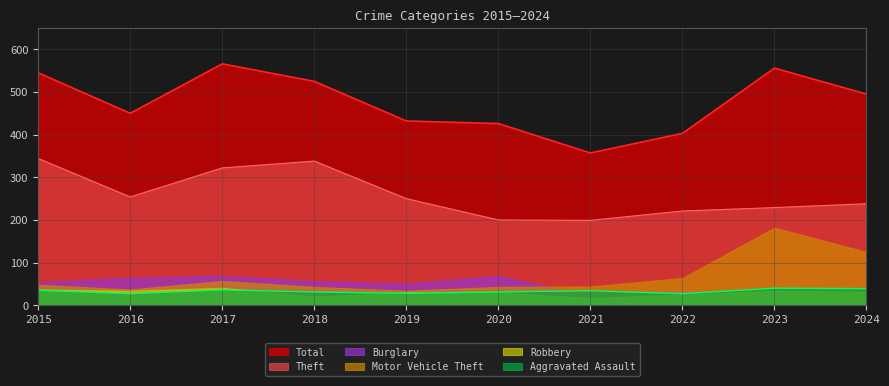

How many values in the Aggravated Assault series exceed 34?

4